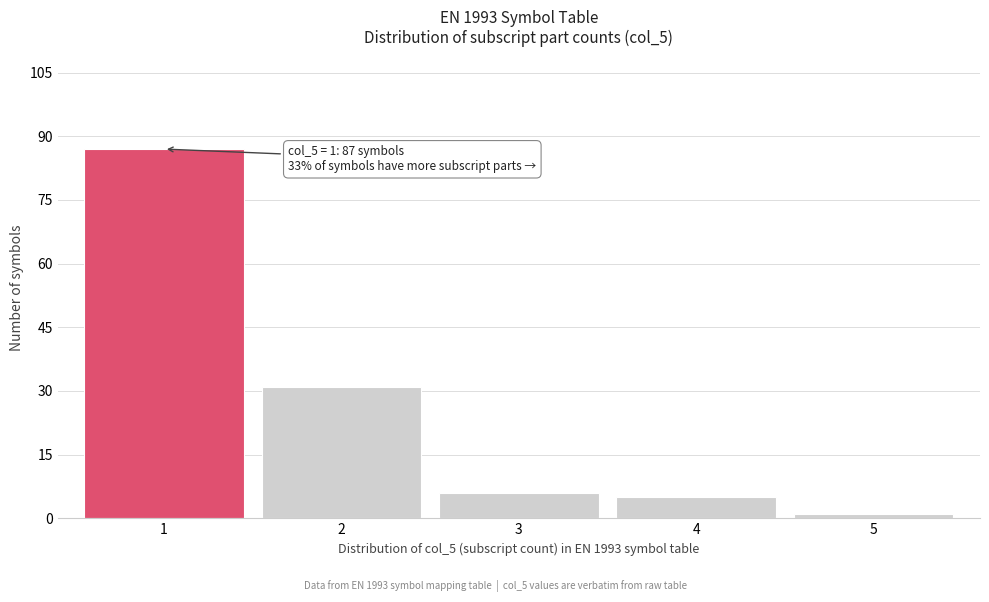

Reading right to left, what are all the values shown in this chart?

5=1	4=5	3=6	2=31	1=87